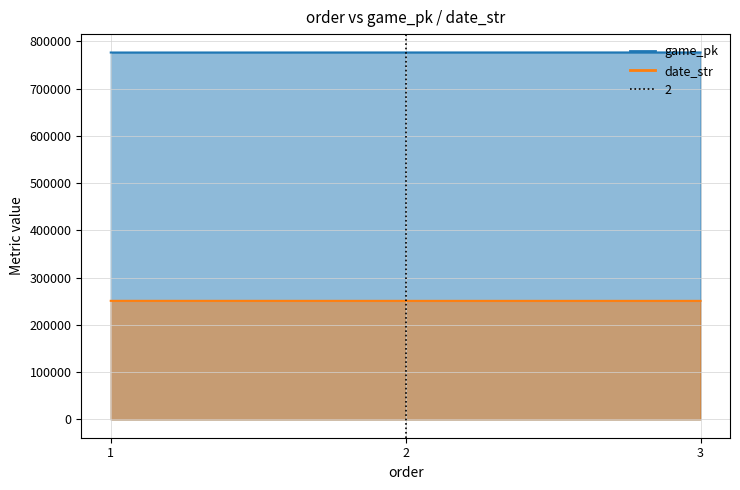

Which series changed the most between 1 and 3?

game_pk